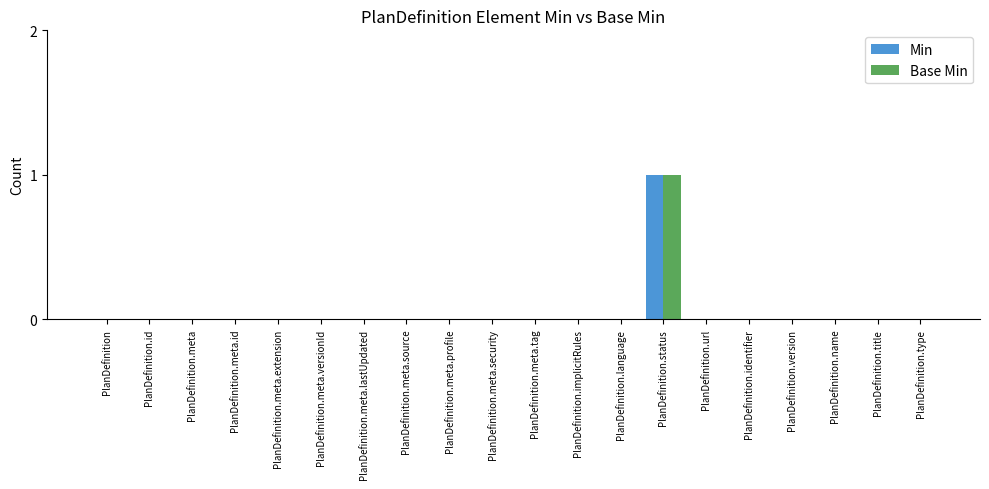

Are the bars horizontal?

No